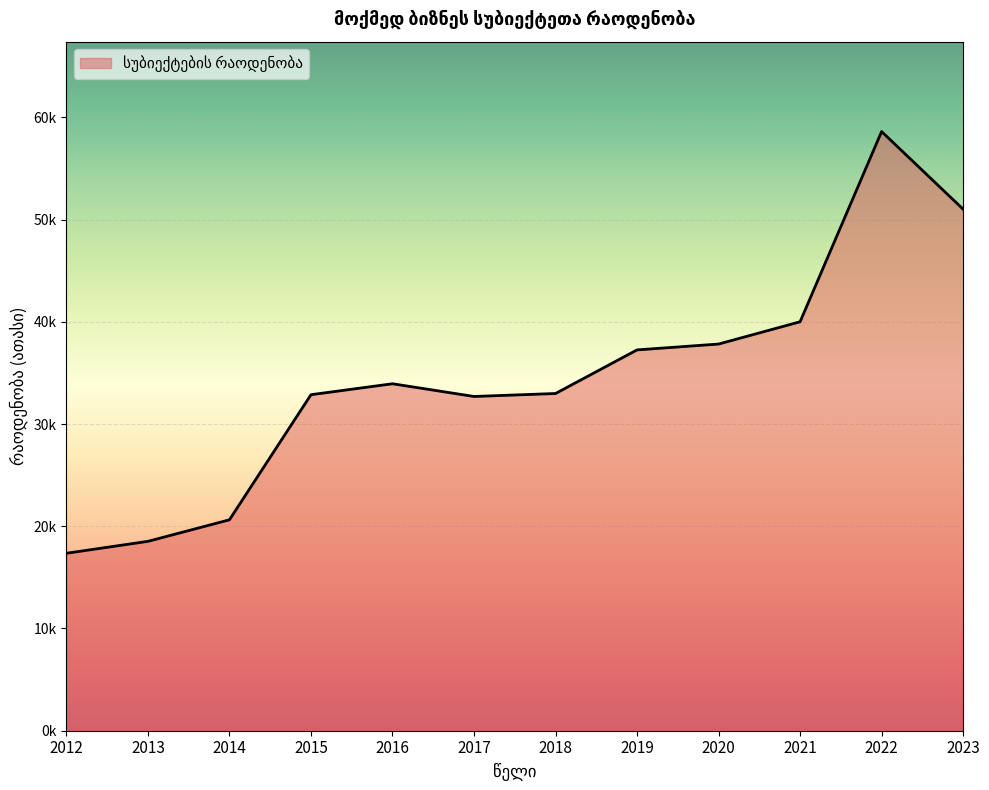

Where is the data nearest to the value 37?

2019